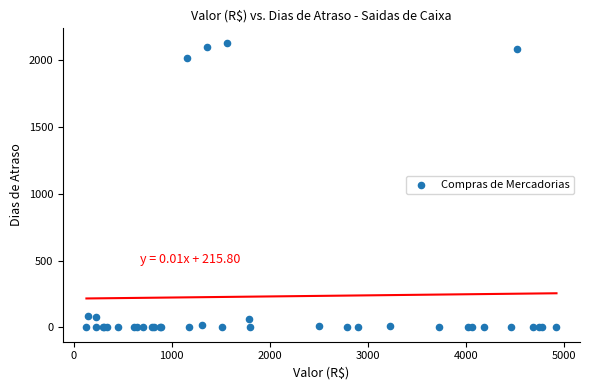

What Y value in the scatter plot is closest to 1064?

2010.6